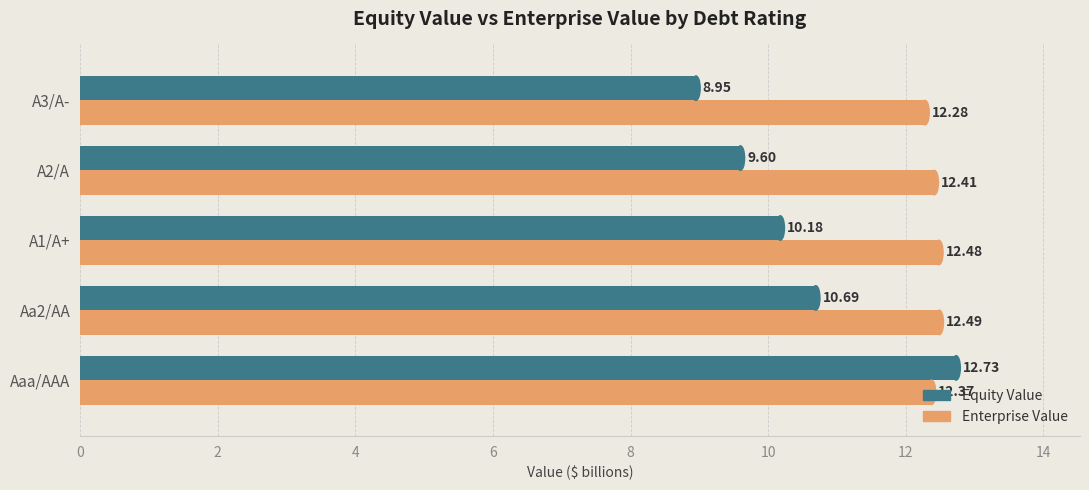

What is the sum of the Enterprise Value values at A1/A+ and Aa2/AA?

25.0